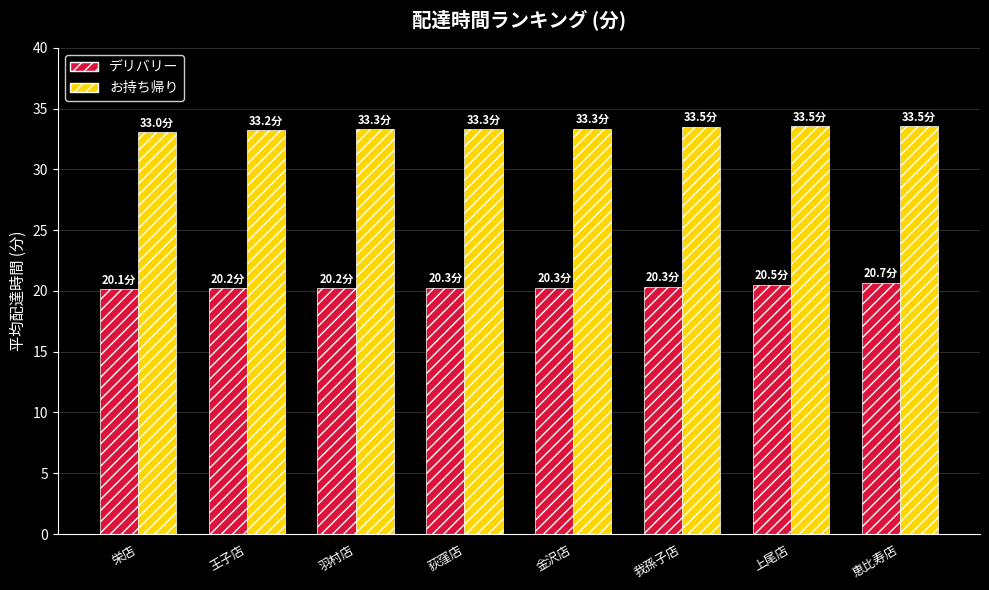

How many series are shown in this chart?

2